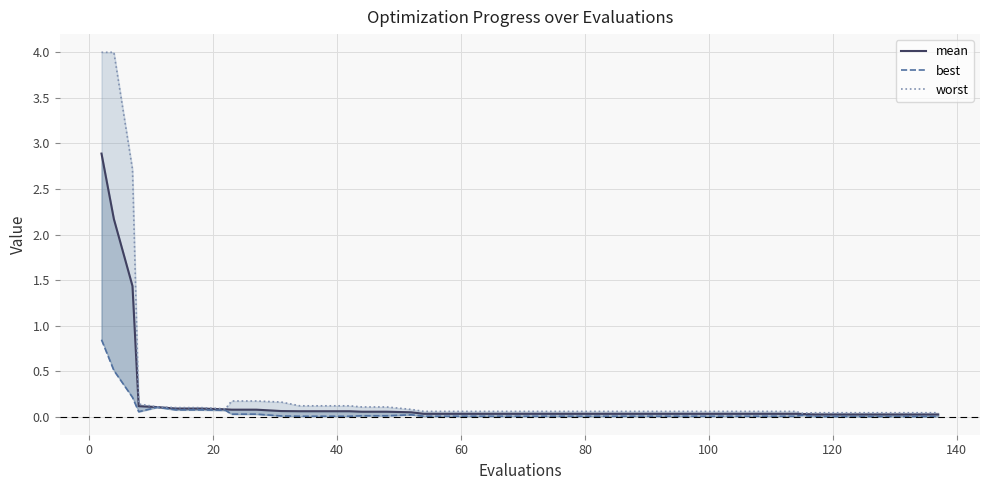

List the series in order of their peak value, lowest first.

best, mean, worst